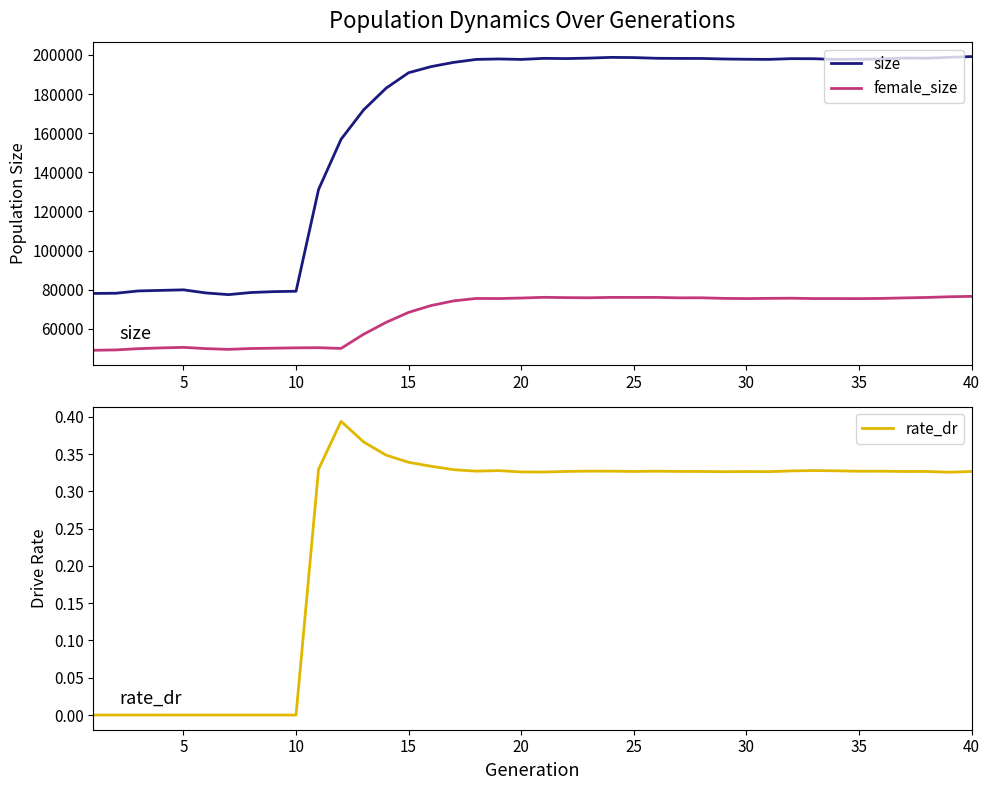

The value of rate_dr at 20 is 0.2. True or false?

False